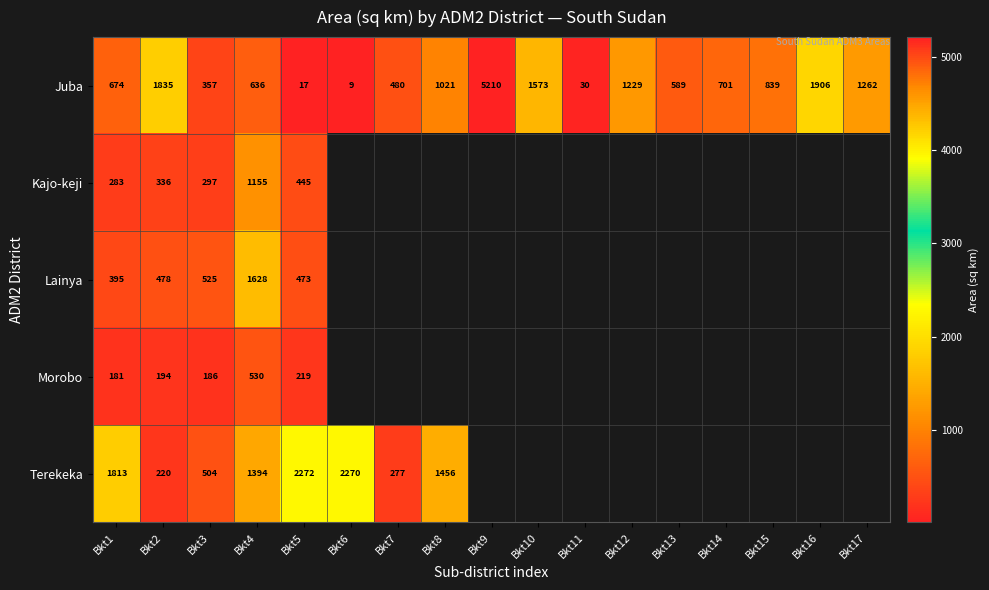

Is the value of Kajo-keji at Bkt4 greater than the value of Morobo at Bkt2?

Yes